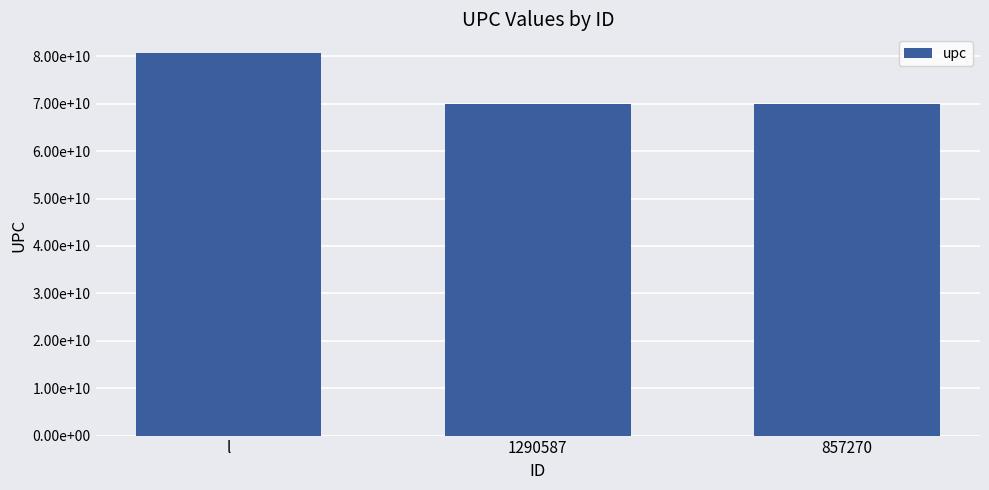

What is the sum of all values?

220624591933